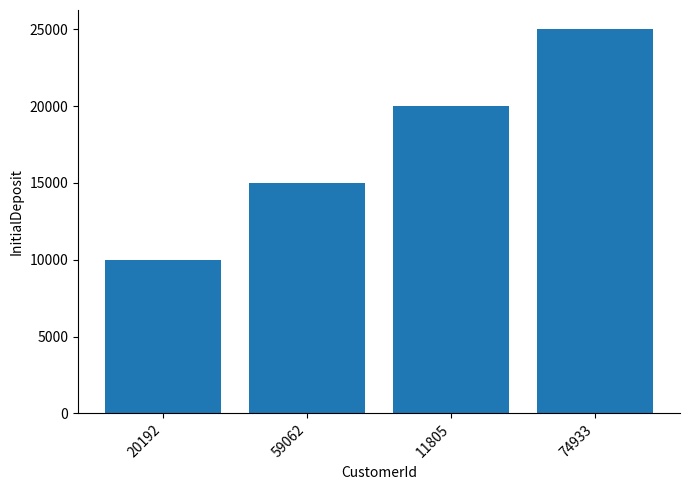

Reading left to right, list all the values displayed in this chart.

20192=10000	59062=15000	11805=20000	74933=25000